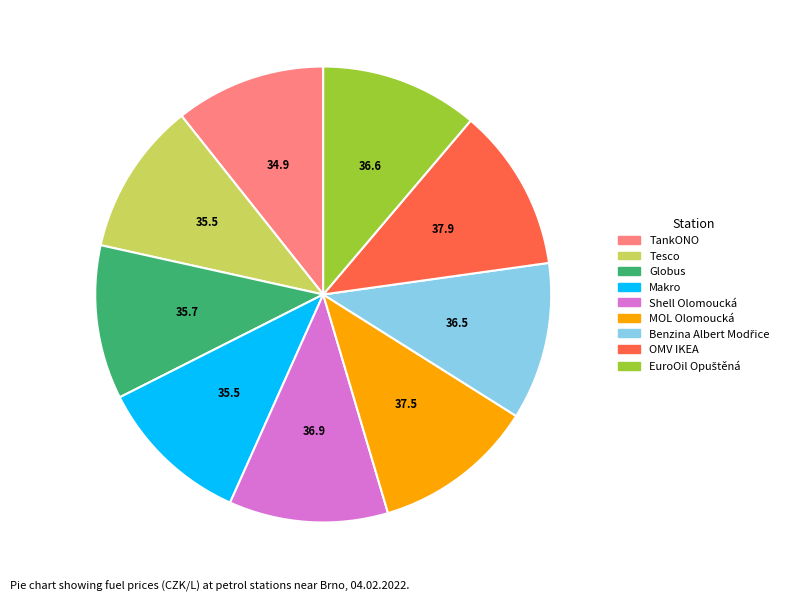

Combined, do Globus and OMV IKEA account for over 50%?

No